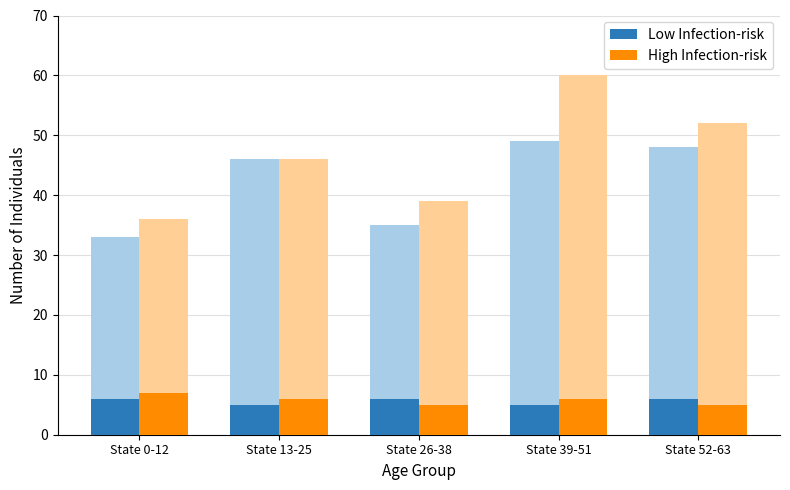

How many distinct data groups are displayed?

2